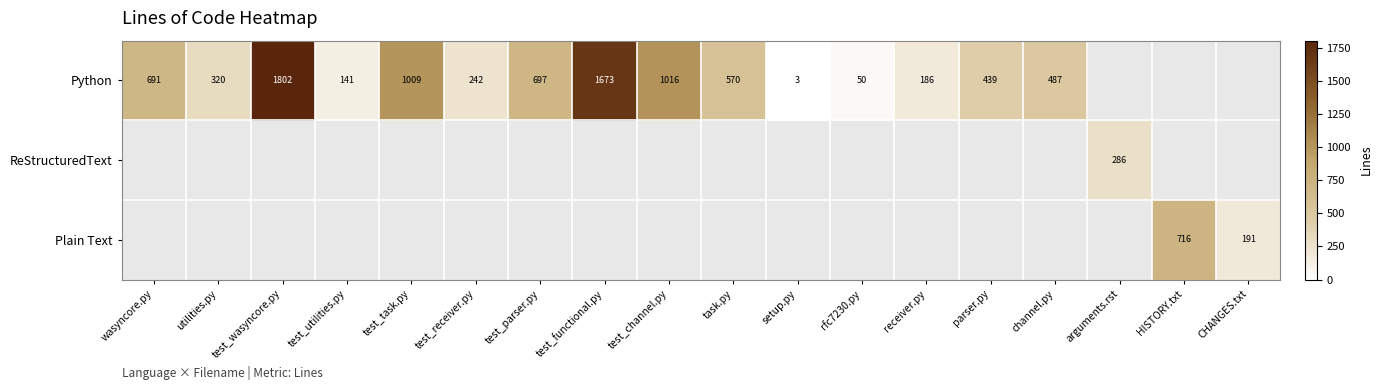

Is it true that Python equals 186 at receiver.py?

True